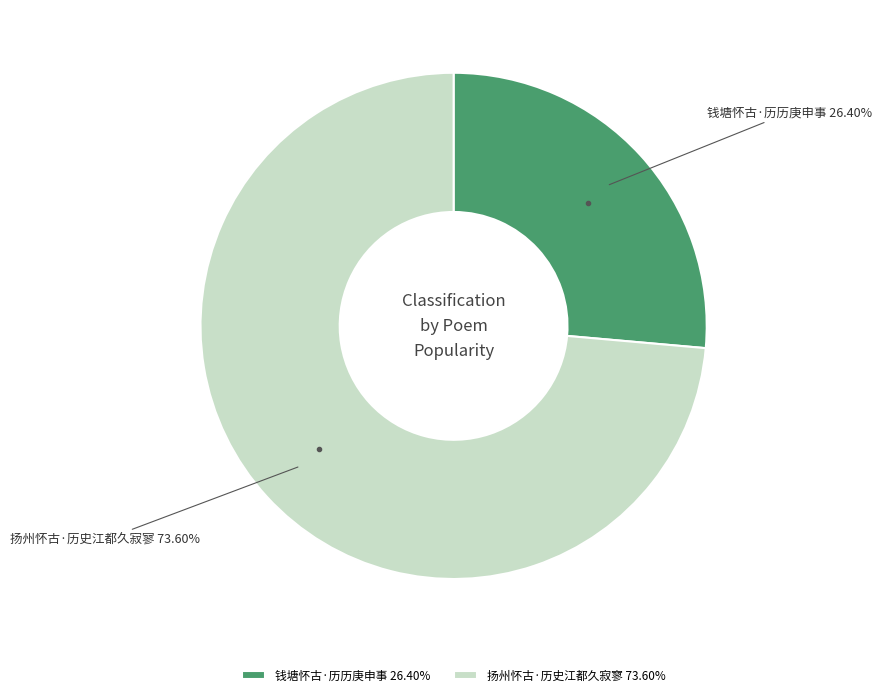

What percentage is NOT represented by 钱塘怀古·历历庚申事?

73.6%